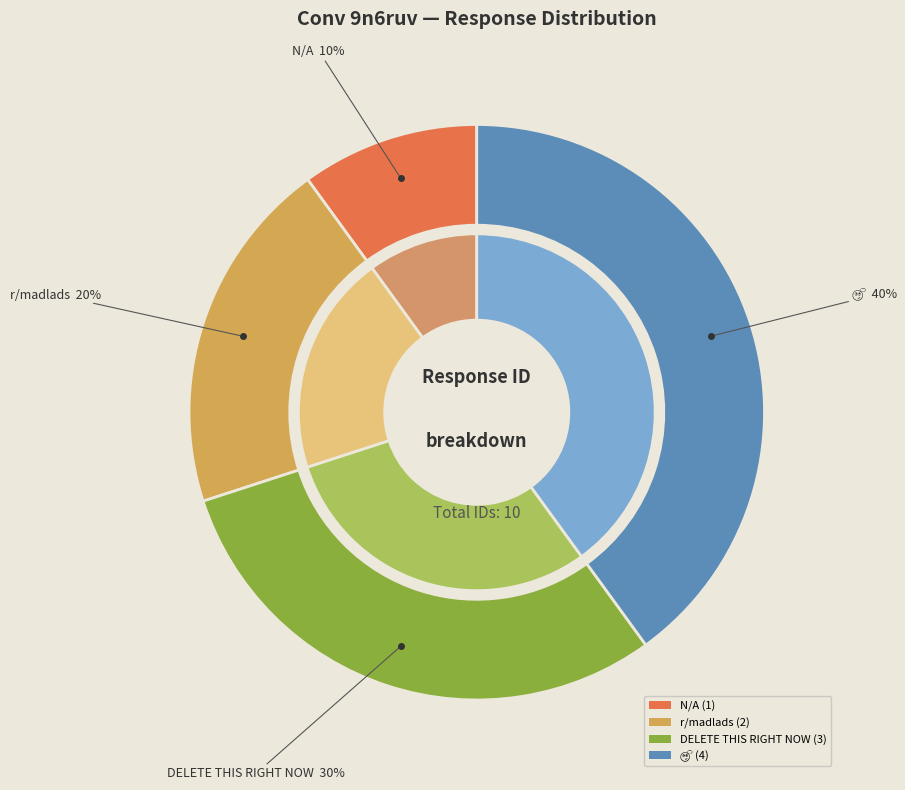

True or false: r/madlads accounts for 32% of the total.

False